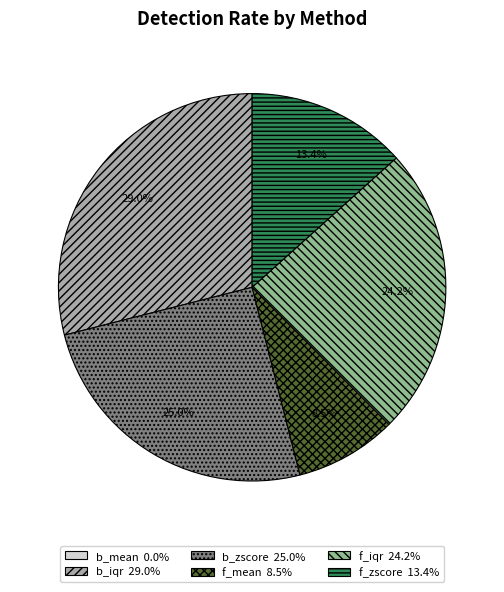

Which slice is the largest?

b_iqr